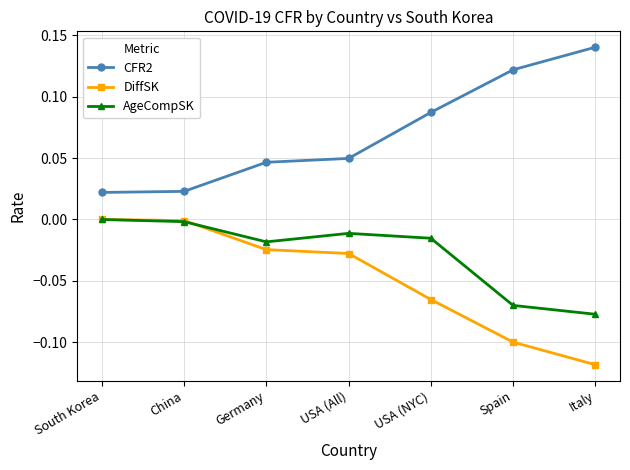

True or false: CFR2 and AgeCompSK intersect in this chart.

False